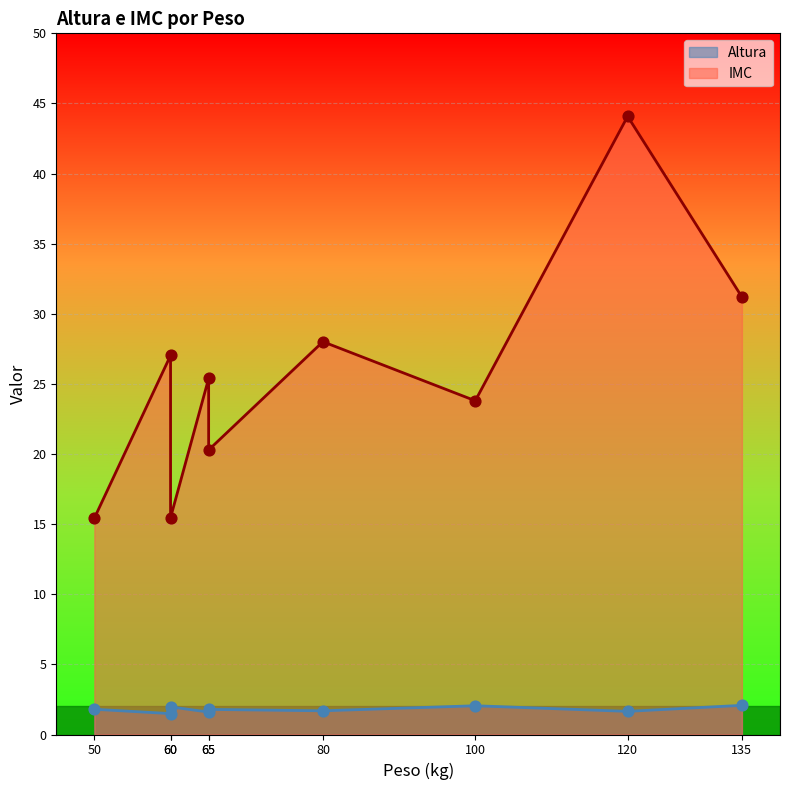

What are all the series names shown in the legend?

Altura, IMC